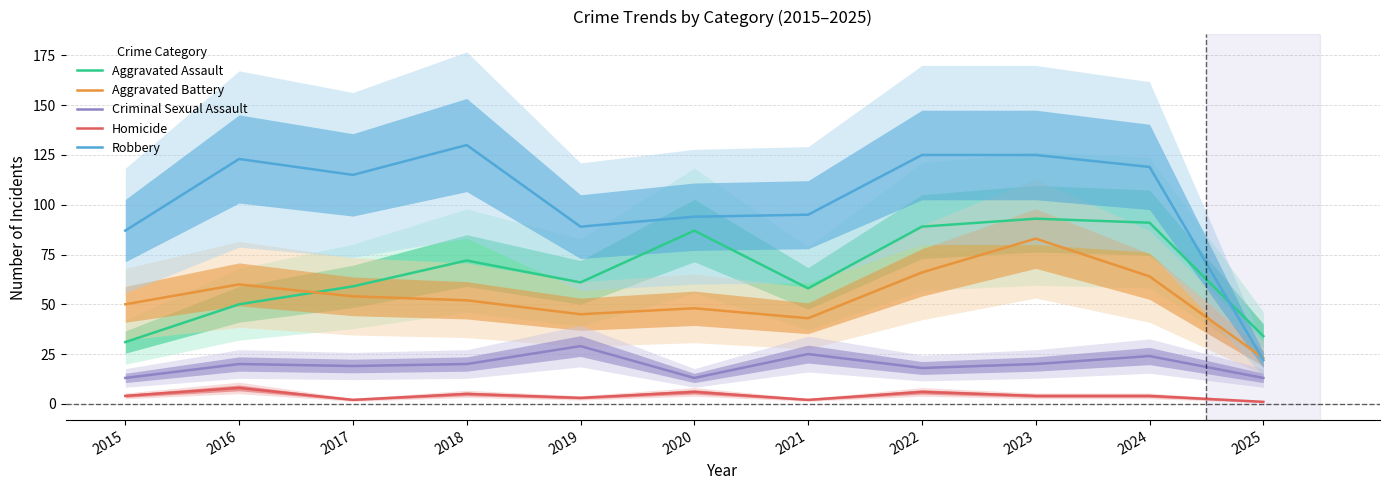

True or false: Criminal Sexual Assault and Homicide cross at least once.

False